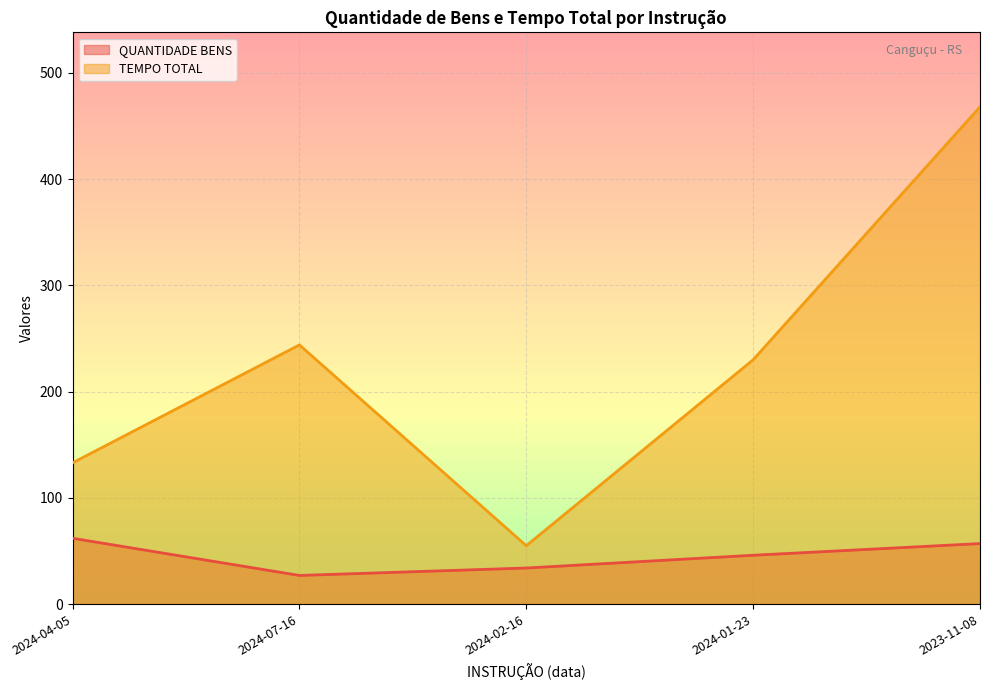

The value of TEMPO TOTAL at 2024-07-16 is 82. True or false?

False